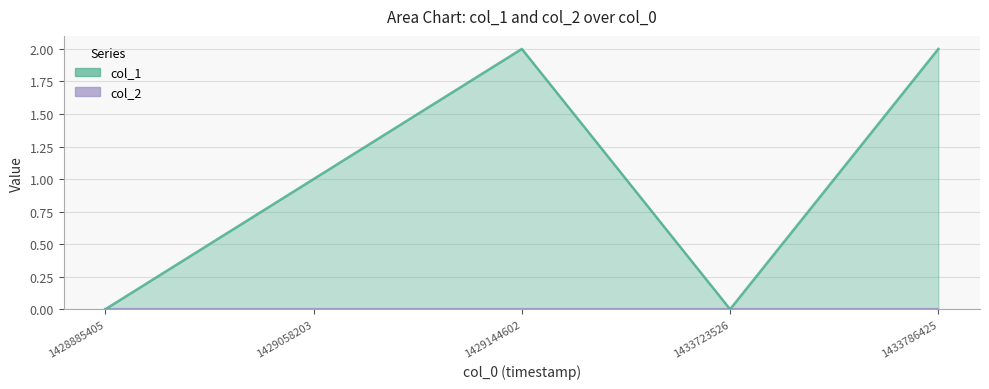

Count the number of values greater than 1.

2